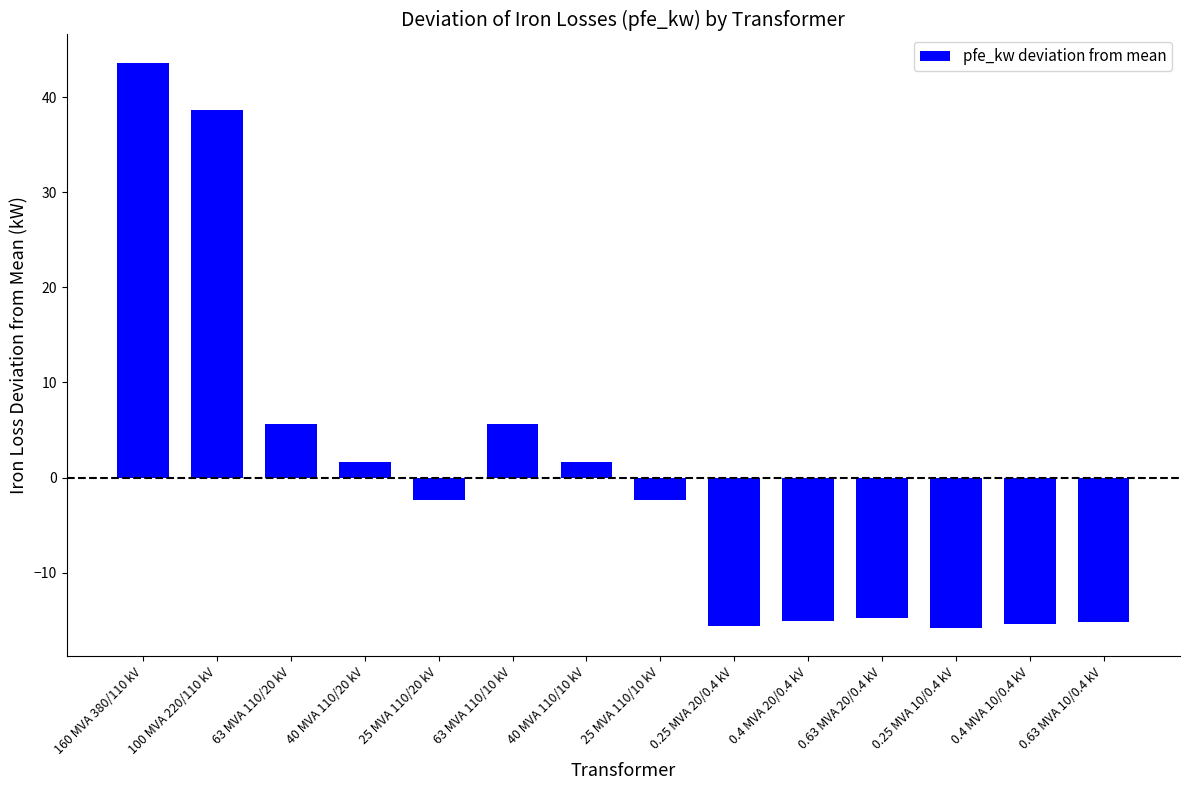

True or false: the data shows 38.6 at 100 MVA 220/110 kV.

True